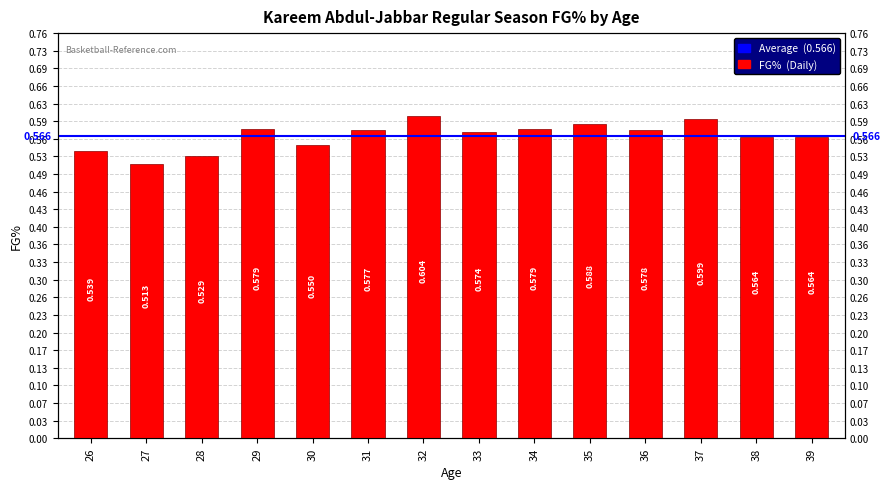

What is the value of the 7th bar from the left?

0.6